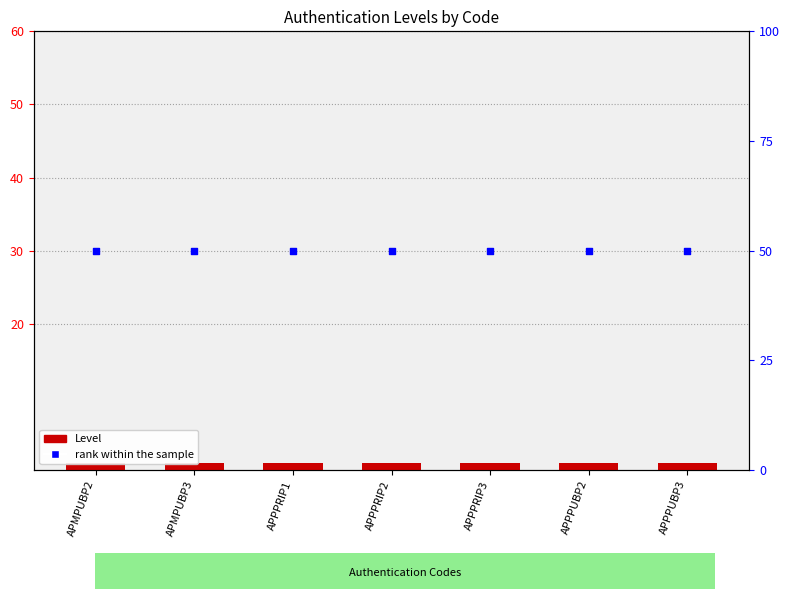

What is the total value across all series at APPPRIP1?

51